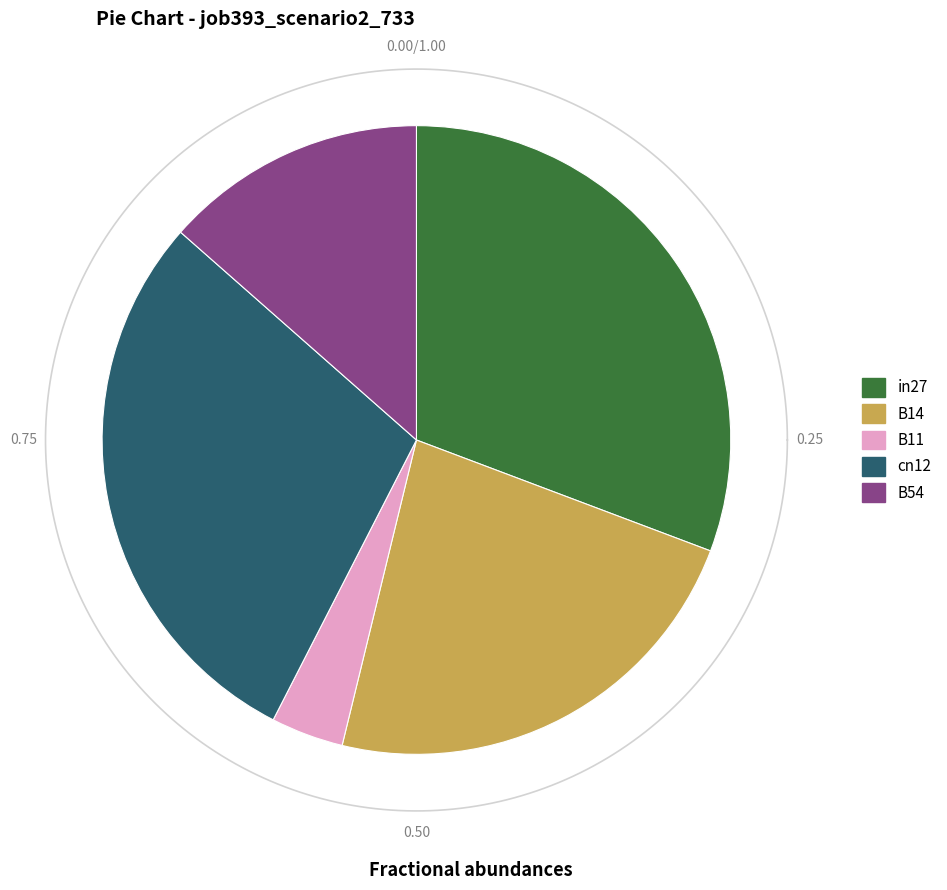

To the nearest percent, what portion does B11 represent?

4%